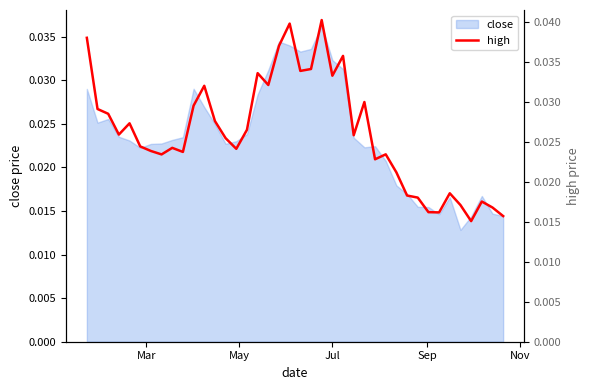

The chart shows a value of 0.1 at 18. True or false?

False